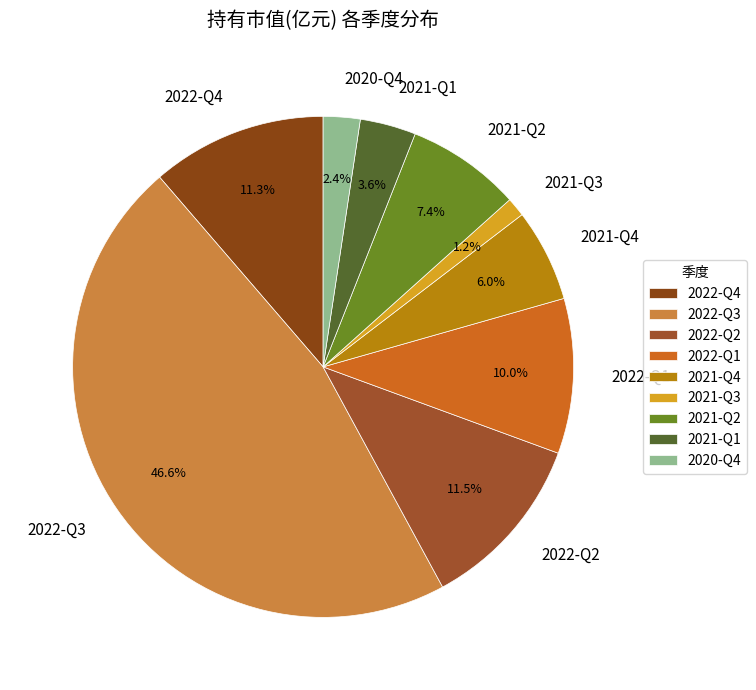

Which has a higher value, 2022-Q1 or 2021-Q1?

2022-Q1